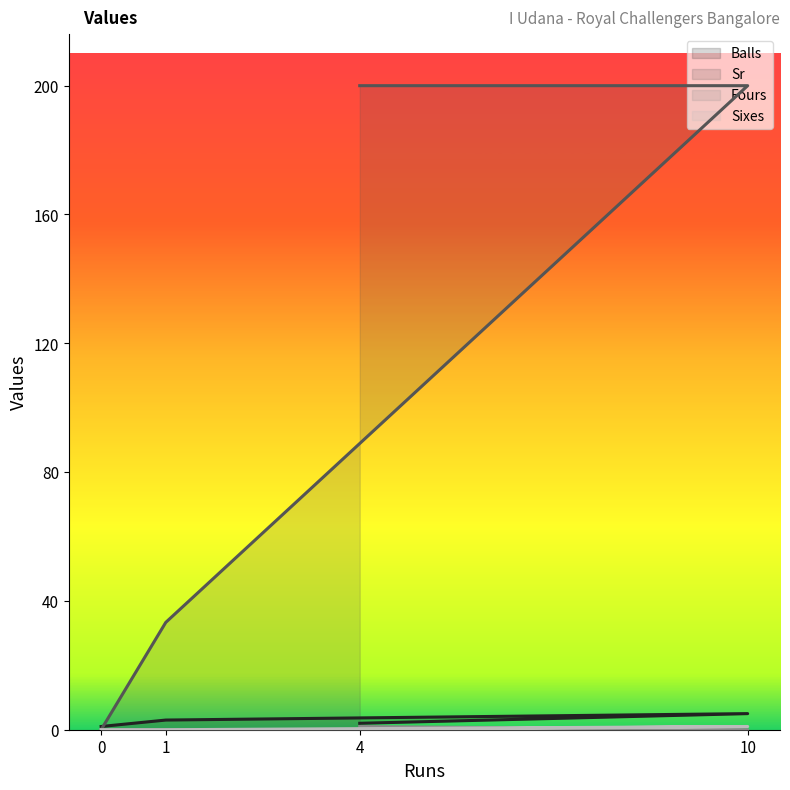

The value of Sixes at 4 is -0.4. True or false?

False